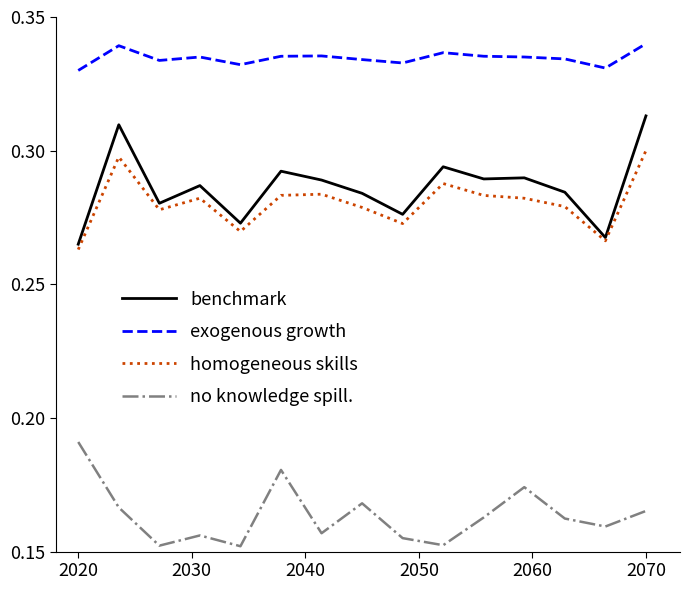

True or false: no knowledge spill. and exogenous growth cross at least once.

False